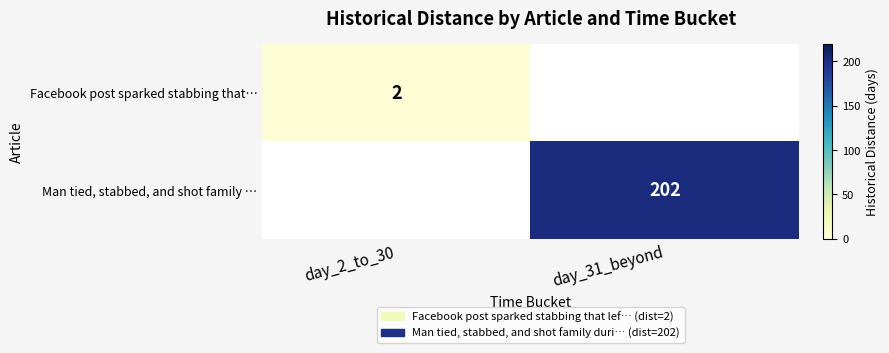

Is the value of Facebook post sparked stabbing that… at day_2_to_30 greater than the value of Man tied, stabbed, and shot family … at day_31_beyond?

No